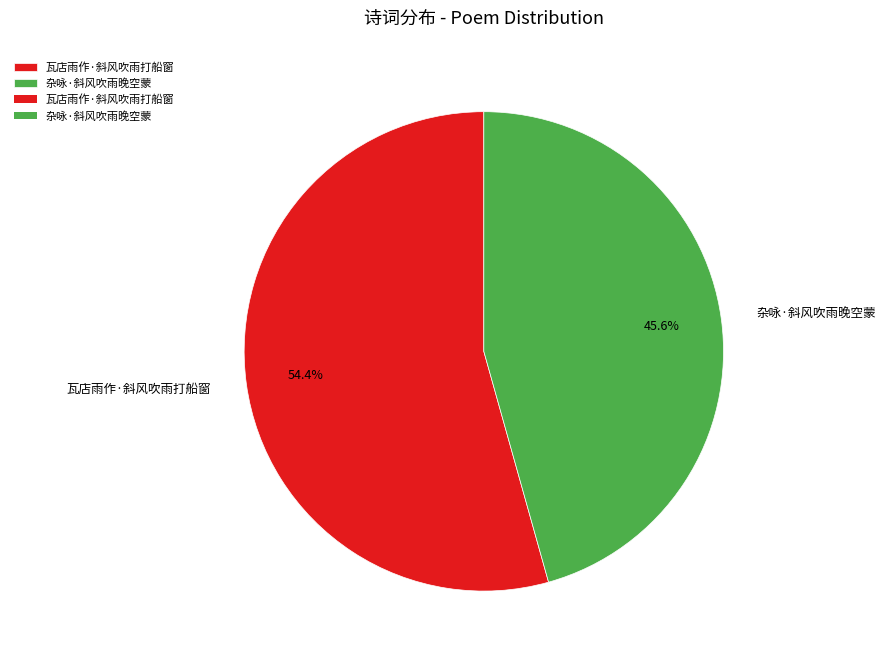

What percentage is the 杂咏·斜风吹雨晚空蒙 slice, to the nearest percent?

46%